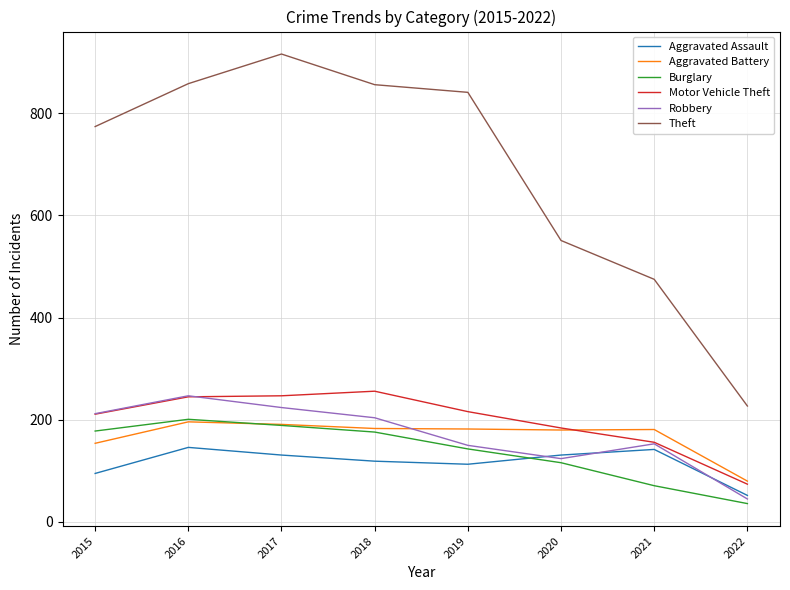

What is the difference between the highest and lowest values at 2017?

785